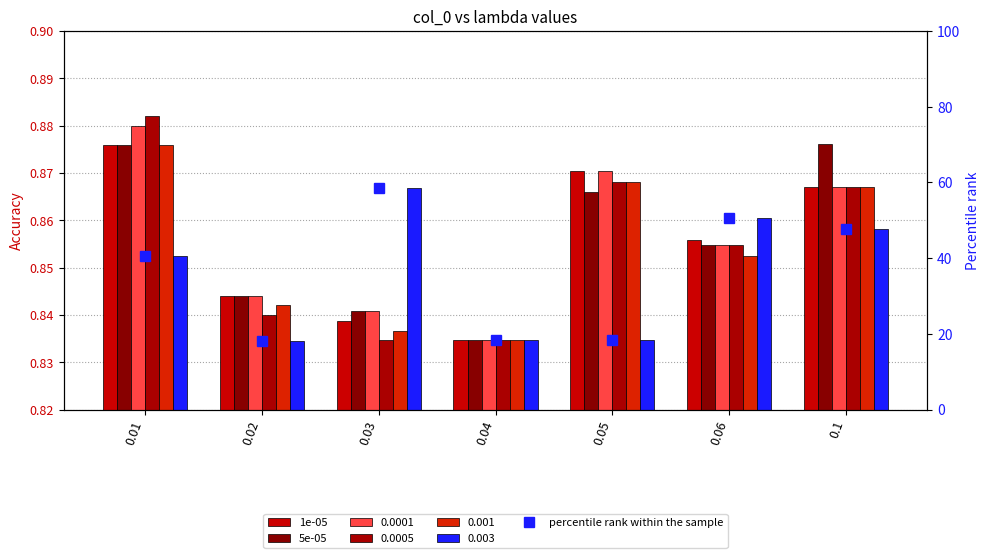

At which category is the sum across all series the highest?

0.03